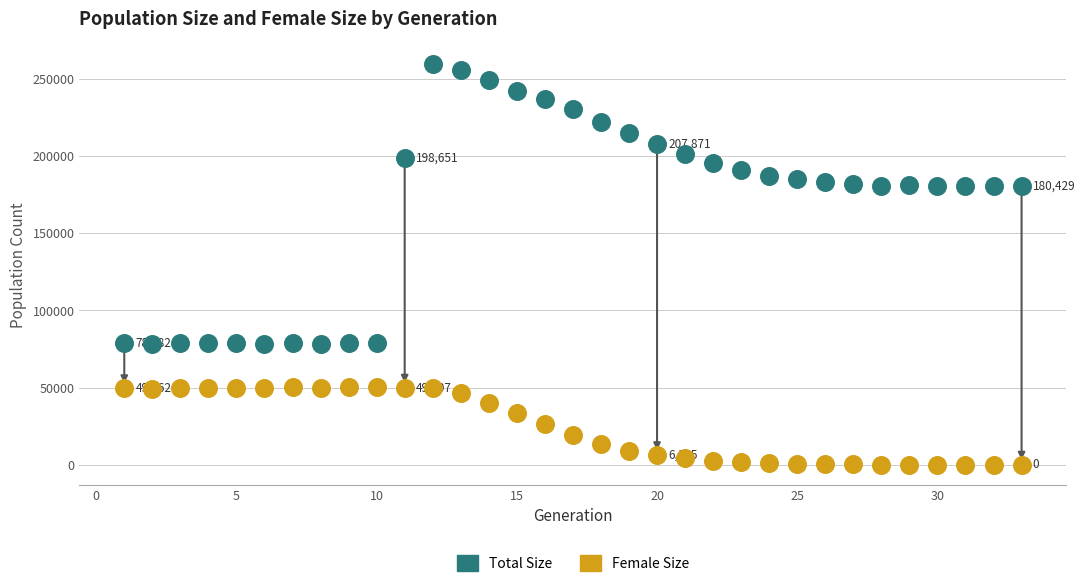

What are all the series names shown in the legend?

Total Size, Female Size